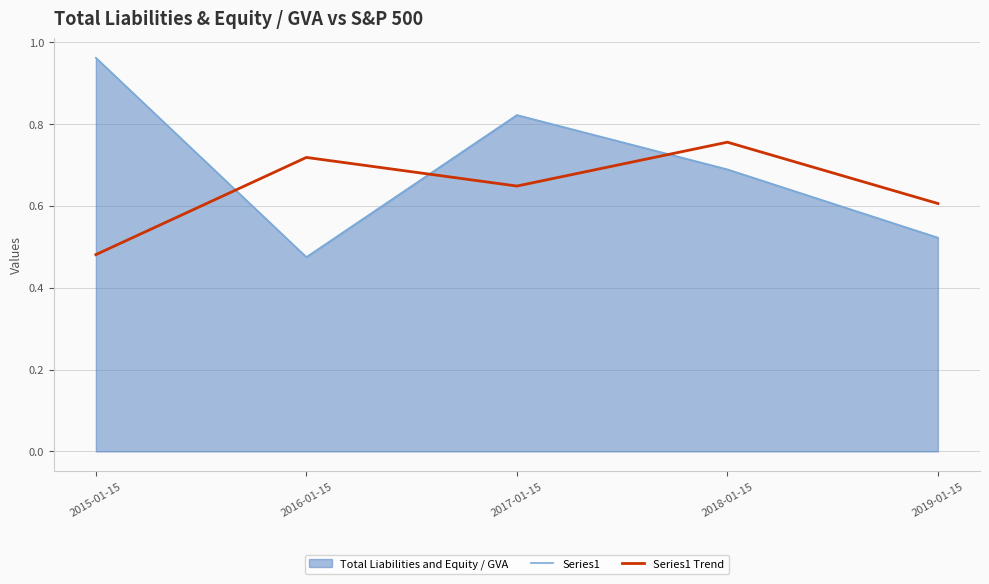

Rank the categories by Series1 value from lowest to highest.

2016-01-15, 2019-01-15, 2018-01-15, 2017-01-15, 2015-01-15